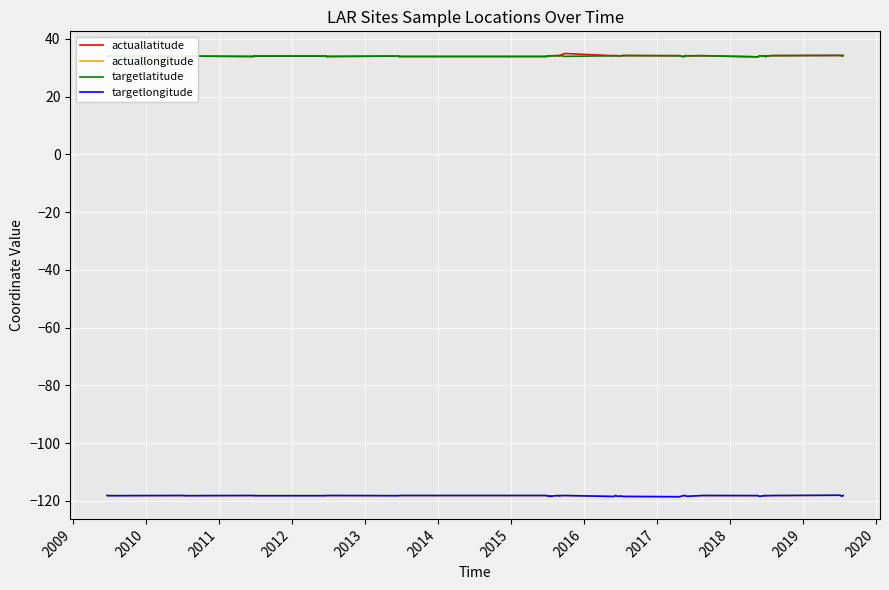

Count the number of categories in the chart.

40